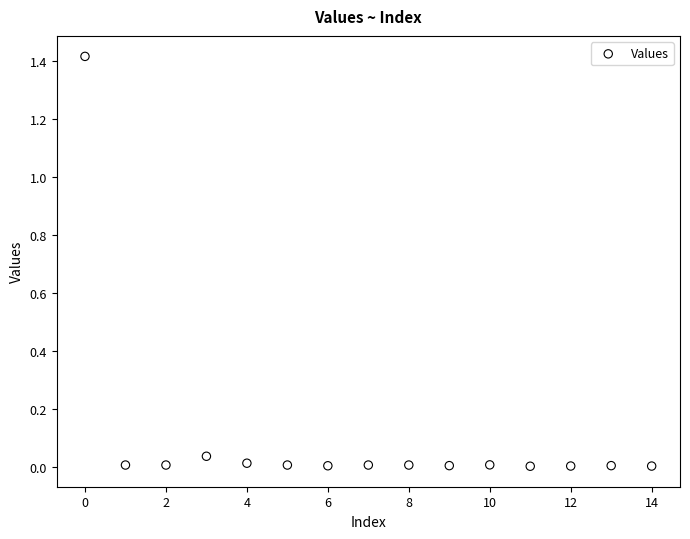

What is the range of Y values (max minus min)?

1.4